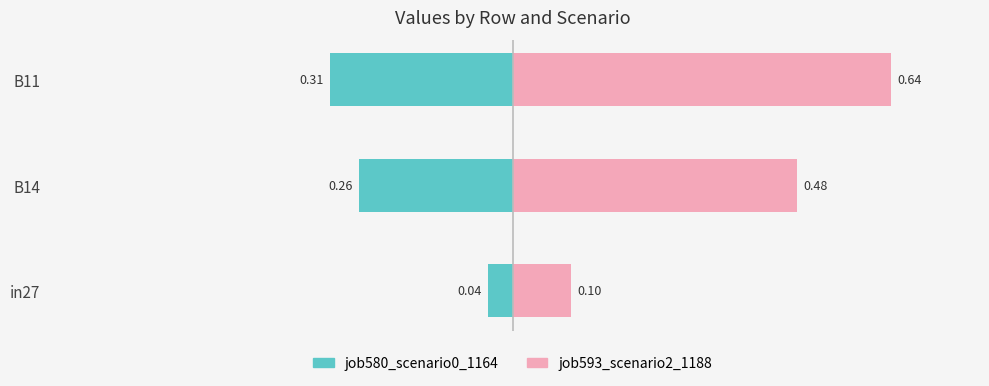

What is the value of the job593_scenario2_1188 bar at the 1st from the left?

0.1